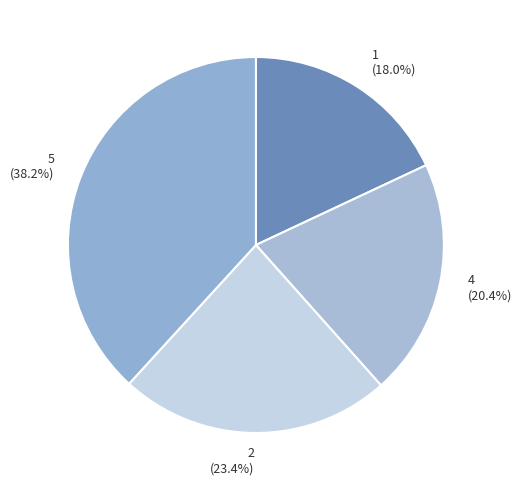

Is the sum of 5 and 1 greater than half?

Yes